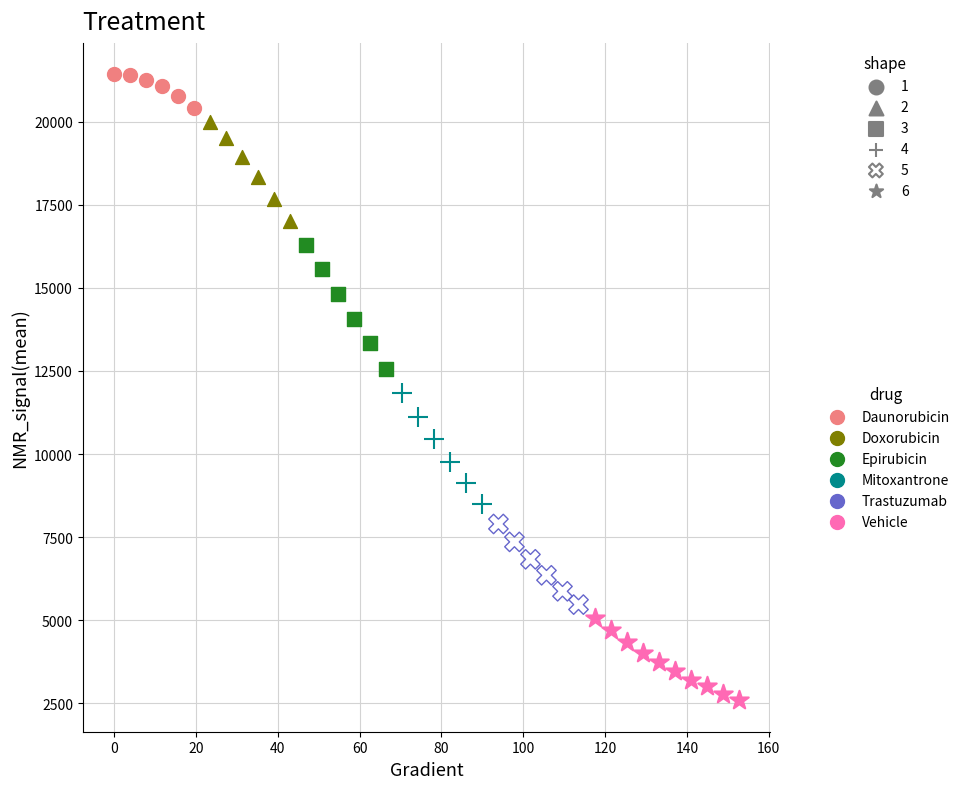

What are all the series names shown in the legend?

Daunorubicin, Doxorubicin, Epirubicin, Mitoxantrone, Trastuzumab, Vehicle